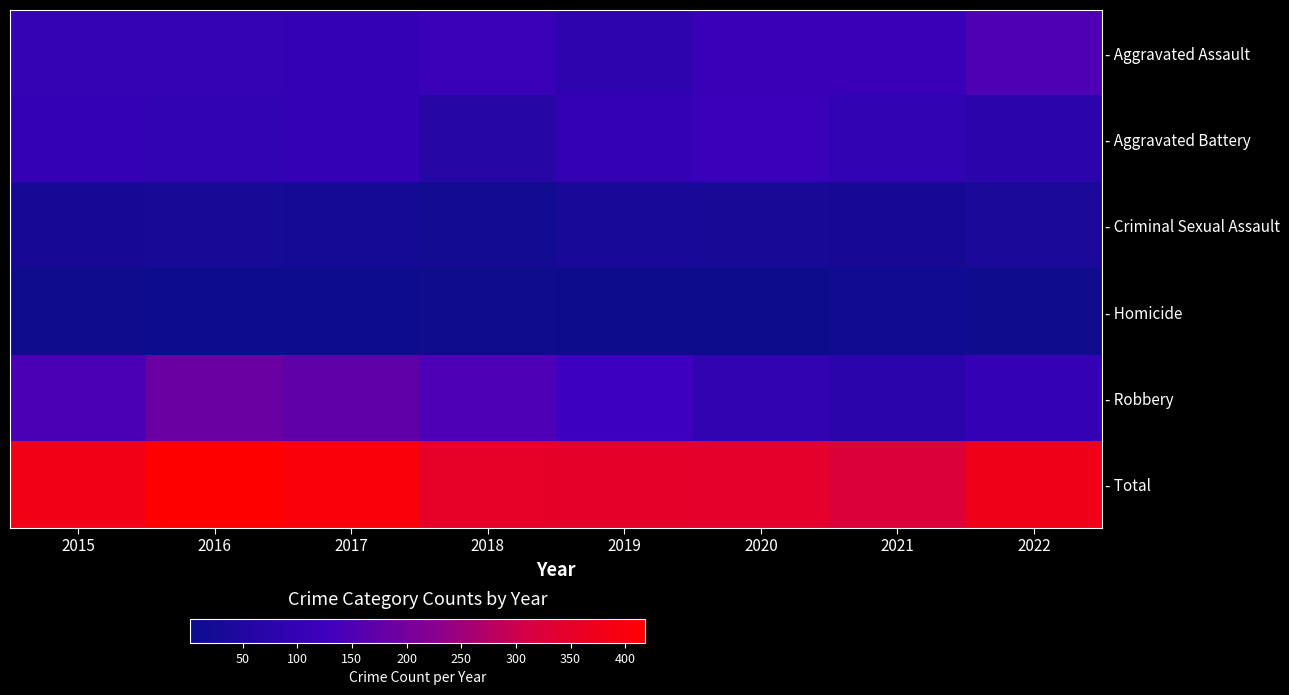

At which category does the chart reach its peak across all series?

2016